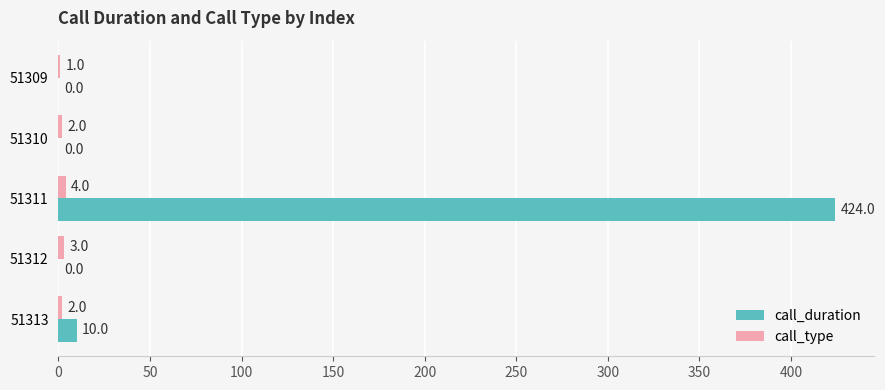

The value of call_duration at 51310 is -197. True or false?

False